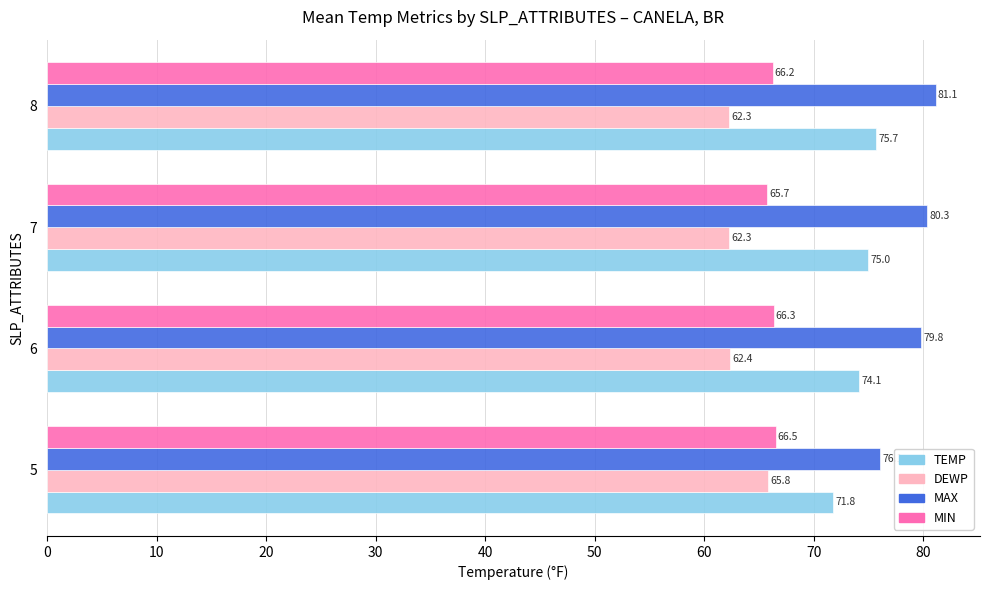

What is the highest value of the MIN series?

66.5